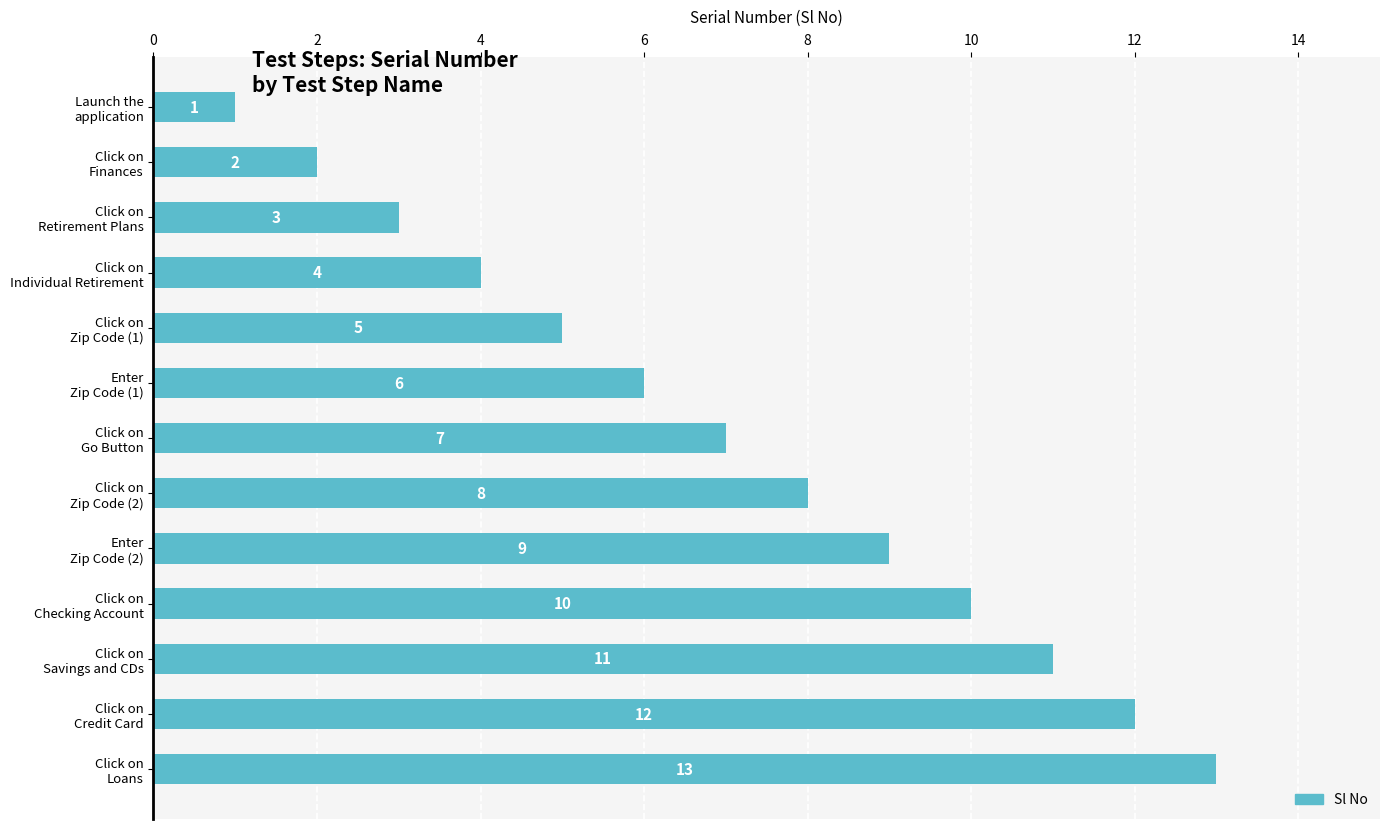

What is the greatest value displayed?

13